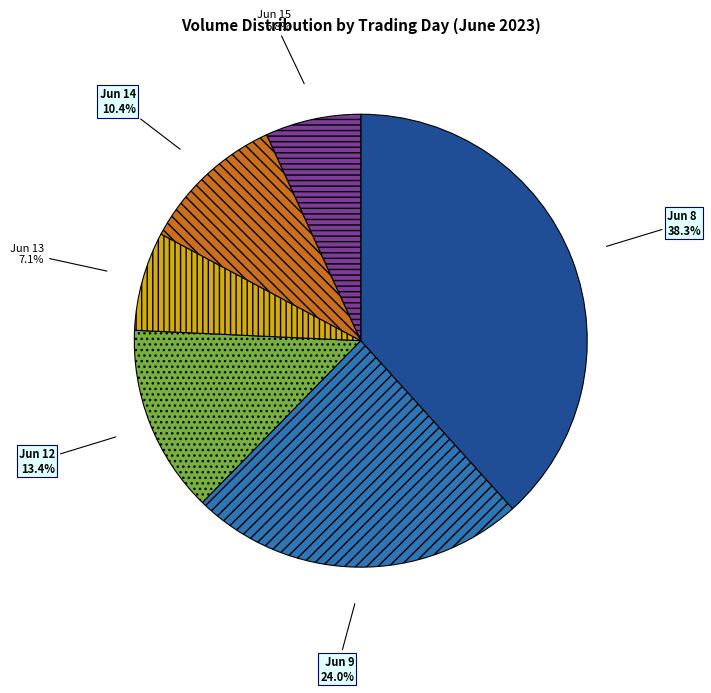

Is there a majority slice in this chart?

No